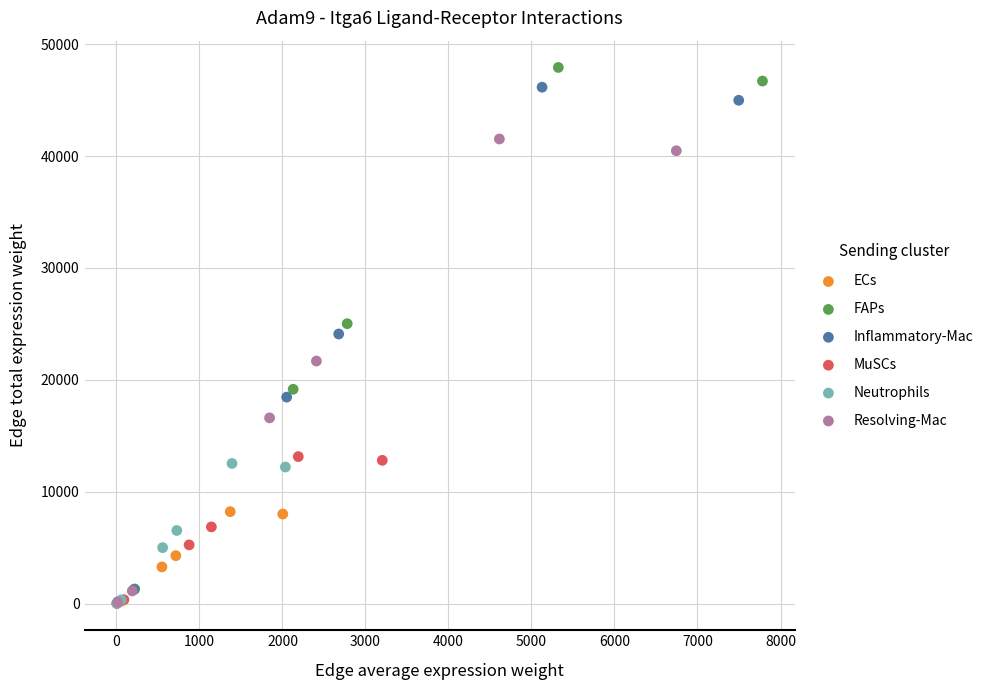

What are all the series names shown in the legend?

ECs, FAPs, Inflammatory-Mac, MuSCs, Neutrophils, Resolving-Mac